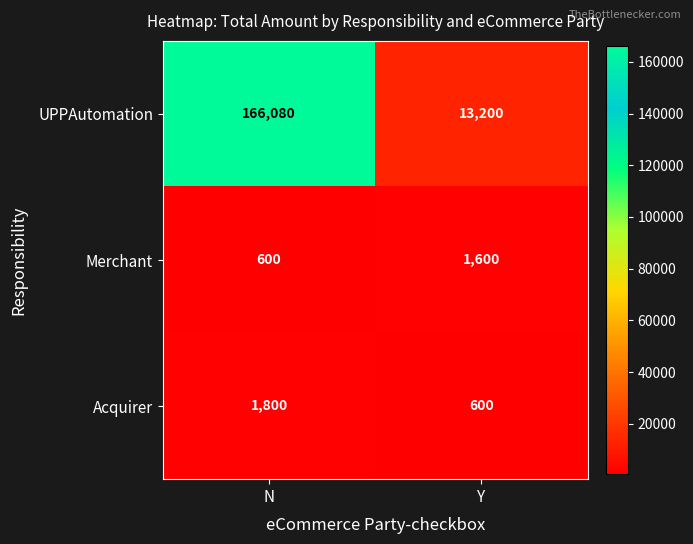

True or false: UPPAutomation has a value of 13200 at Y.

True